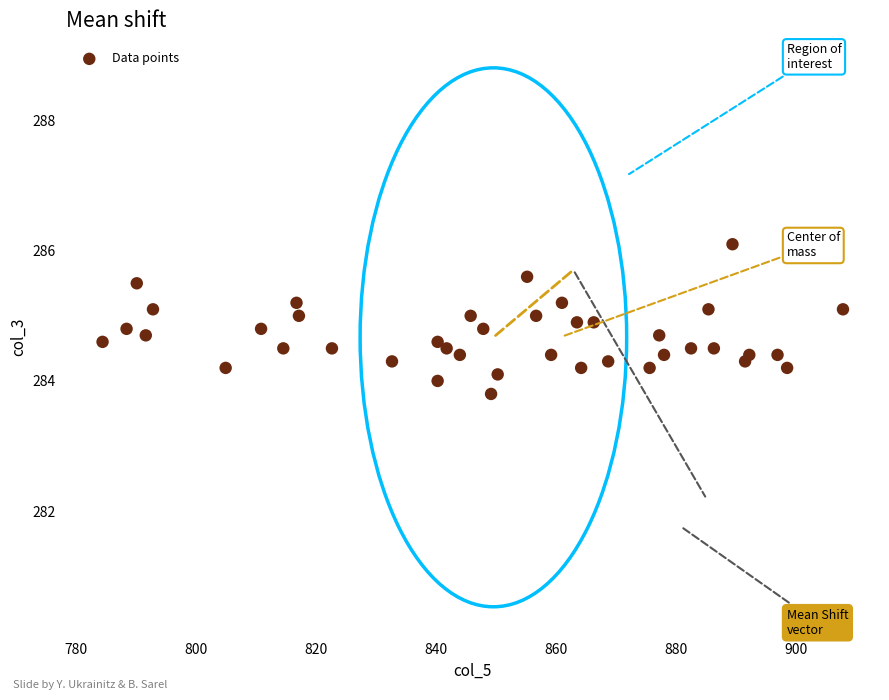

What is the range of Y values (max minus min)?

2.3